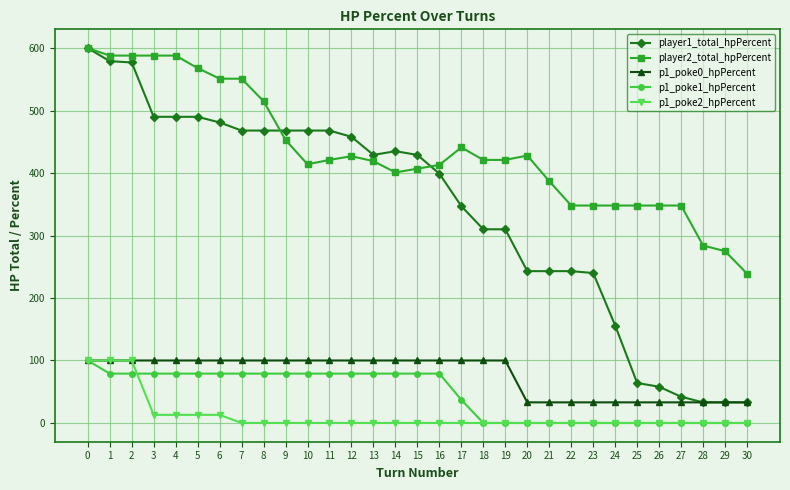

Is it true that p1_poke1_hpPercent equals -44 at 29?

False